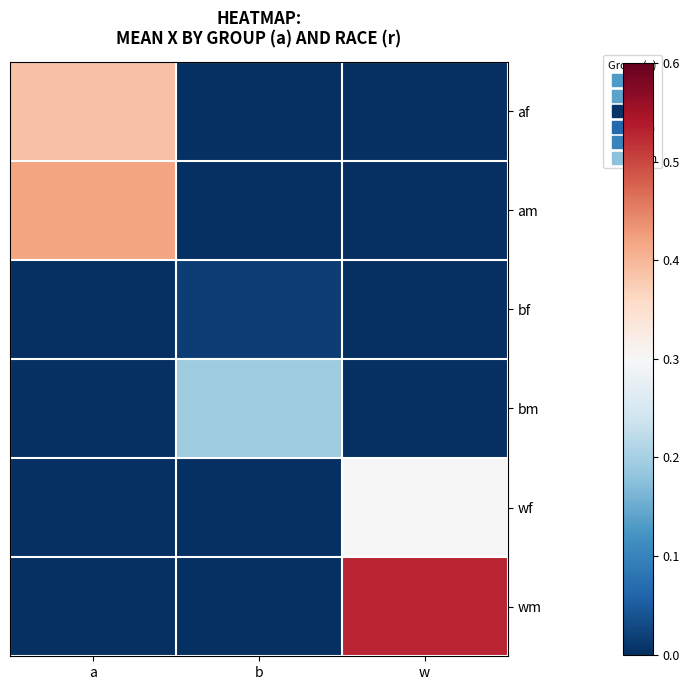

What is the greatest value displayed?

0.5